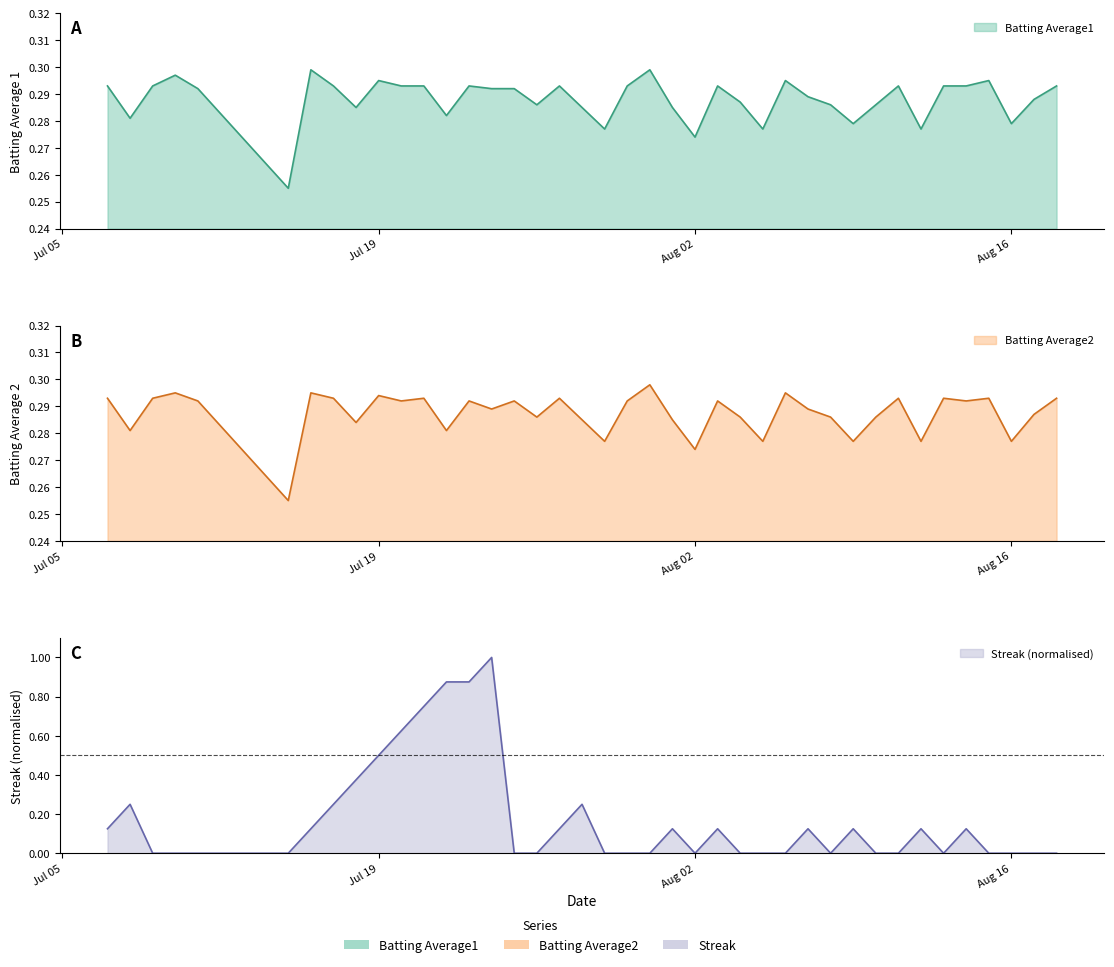

What are all the series names shown in the legend?

Batting Average1, Batting Average2, Streak